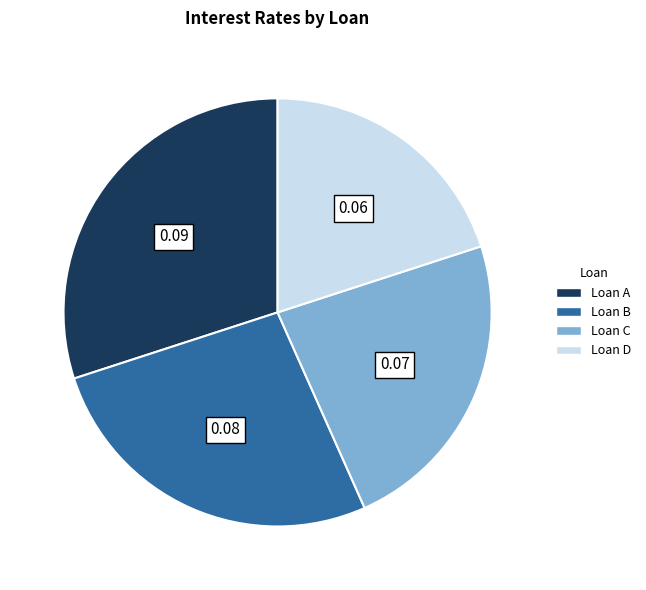

Is it true that Loan B is 40% of the pie?

False